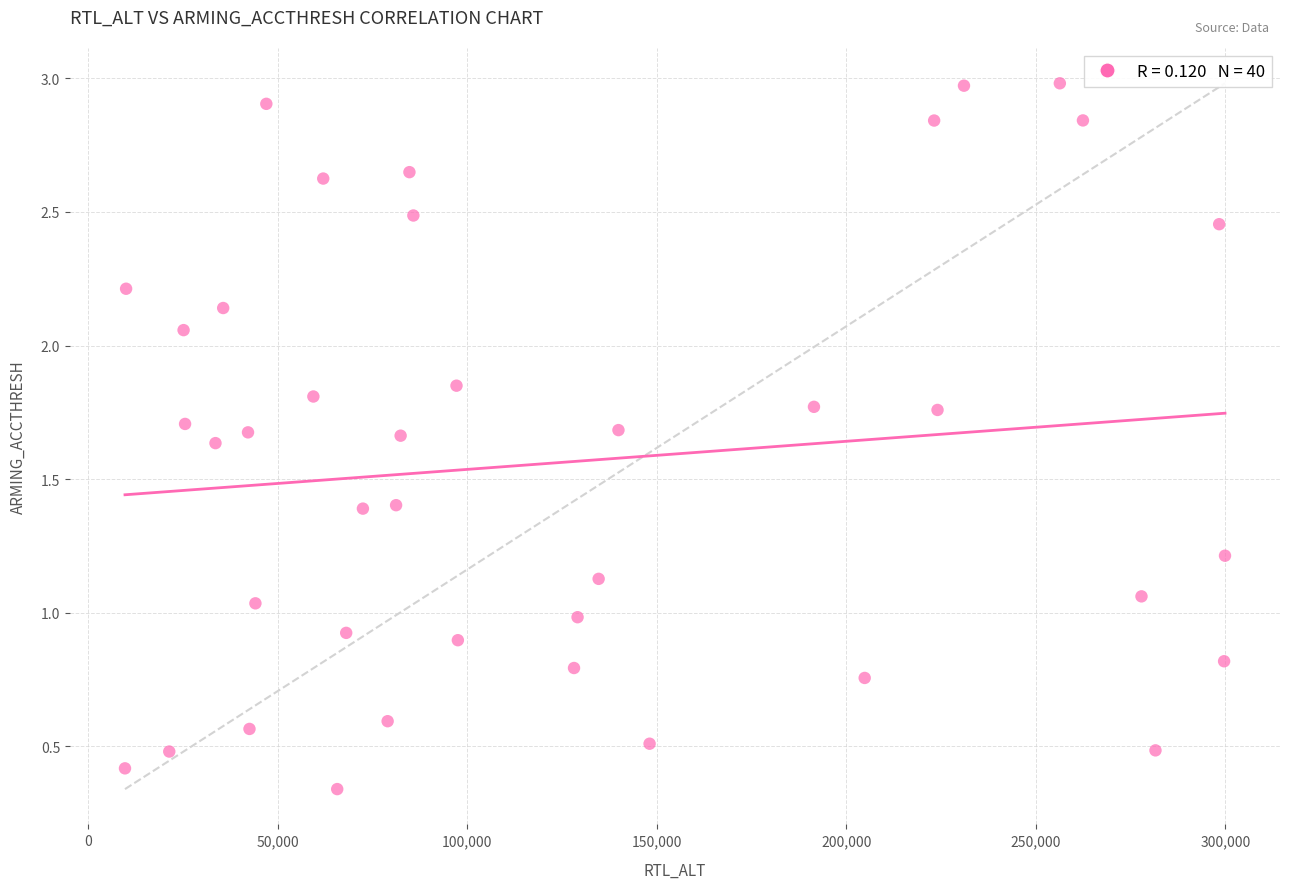

What is the range of X values (max minus min)?

290255.0